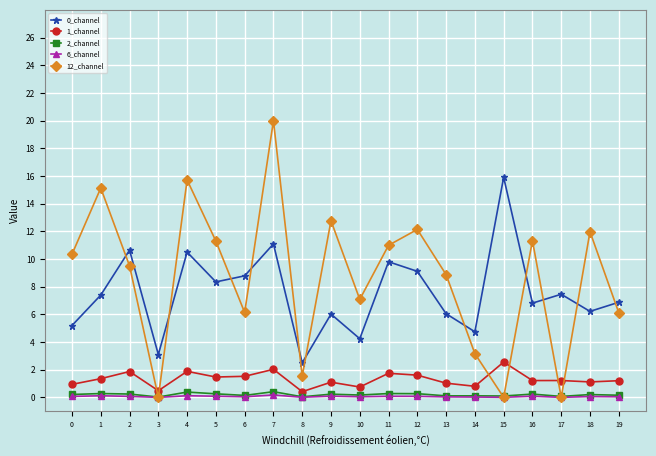

What is the average value of the 0_channel series?

7.5